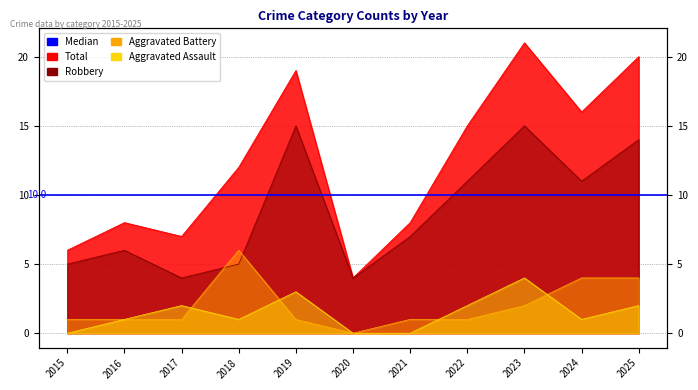

Reading left to right, transcribe all the data shown in this chart.

Aggravated Assault: 2015=0	2016=1	2017=2	2018=1	2019=3	2020=0	2021=0	2022=2	2023=4	2024=1	2025=2
Aggravated Battery: 2015=1	2016=1	2017=1	2018=6	2019=1	2020=0	2021=1	2022=1	2023=2	2024=4	2025=4
Robbery: 2015=5	2016=6	2017=4	2018=5	2019=15	2020=4	2021=7	2022=11	2023=15	2024=11	2025=14
Total: 2015=6	2016=8	2017=7	2018=12	2019=19	2020=4	2021=8	2022=15	2023=21	2024=16	2025=20